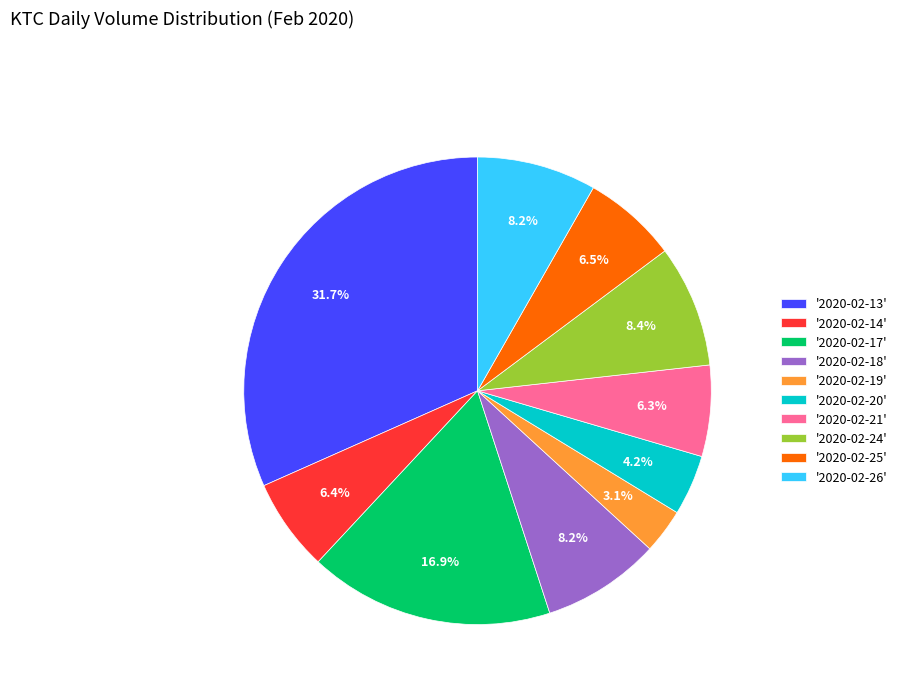

Between '2020-02-20' and '2020-02-26', which is larger?

'2020-02-26'